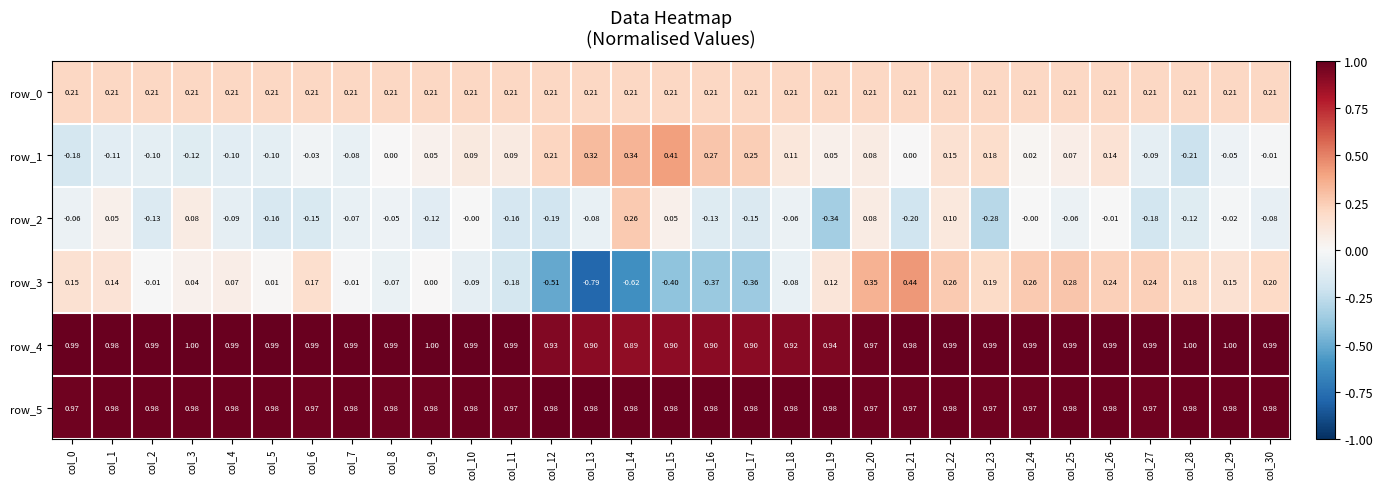

Is the value of row_4 at col_1 greater than the value of row_0 at col_21?

Yes